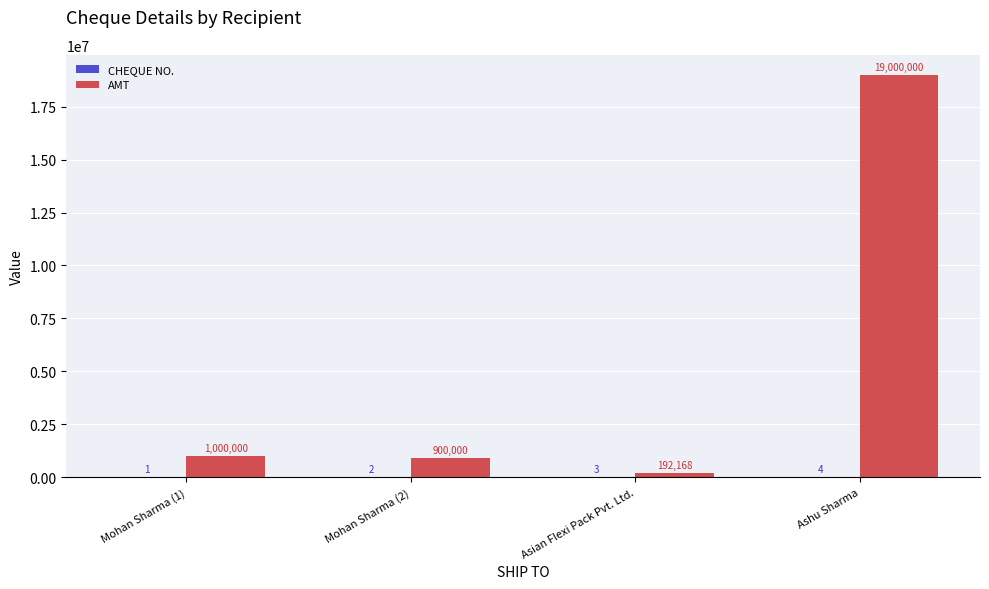

The AMT series shows 1000000 at Mohan Sharma (1). True or false?

True